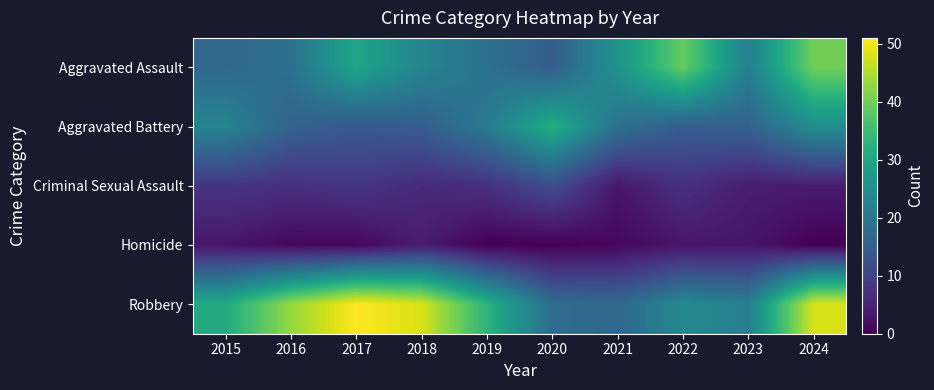

Reading right to left, what are all the values shown in this chart?

Aggravated Assault: 2024=40	2023=22	2022=39	2021=26	2020=15	2019=19	2018=23	2017=30	2016=19	2015=17
Aggravated Battery: 2024=25	2023=16	2022=15	2021=19	2020=32	2019=21	2018=15	2017=14	2016=16	2015=23
Criminal Sexual Assault: 2024=4	2023=4	2022=7	2021=3	2020=12	2019=7	2018=6	2017=8	2016=7	2015=8
Homicide: 2024=0	2023=3	2022=3	2021=1	2020=0	2019=0	2018=4	2017=1	2016=1	2015=3
Robbery: 2024=48	2023=22	2022=24	2021=17	2020=18	2019=33	2018=48	2017=51	2016=43	2015=31